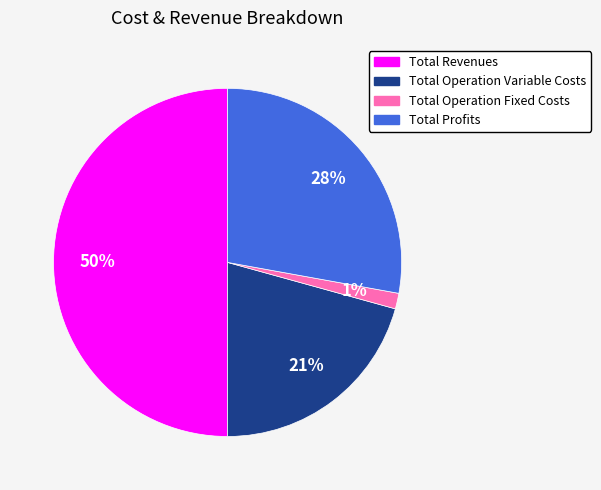

Is the sum of Total Profits and Total Revenues greater than half?

Yes